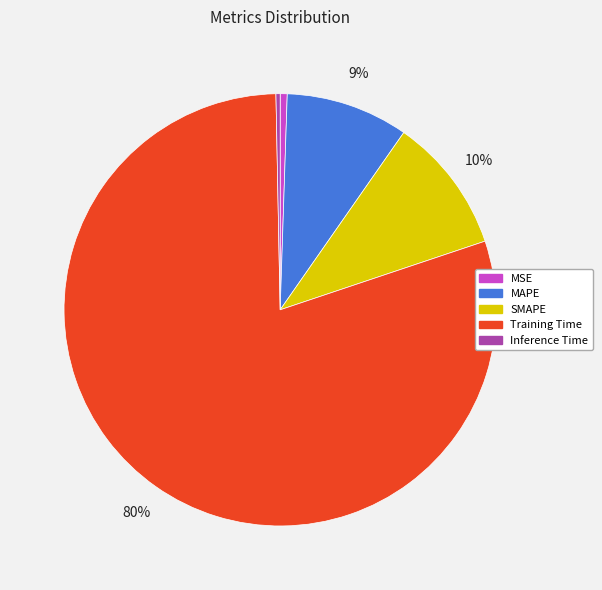

The Training Time slice represents 88% of the pie. True or false?

False